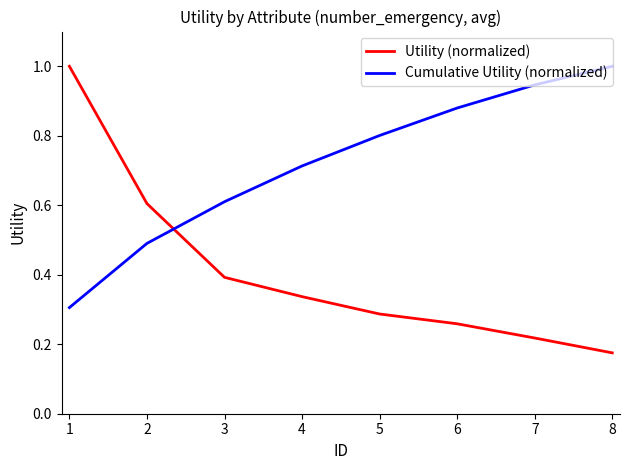

Where do Cumulative Utility (normalized) and Utility (normalized) first cross each other?

2 and 3